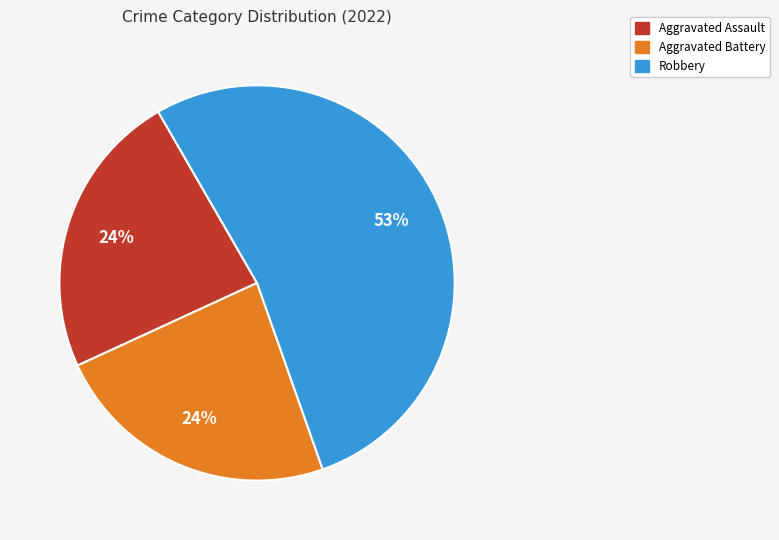

To the nearest percent, what is the difference between the largest and smallest slice percentages?

29%